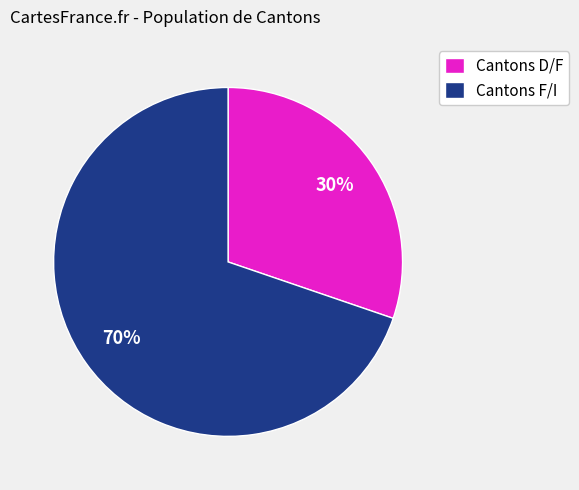

Is the sum of Cantons D/F and Cantons F/I greater than half?

Yes